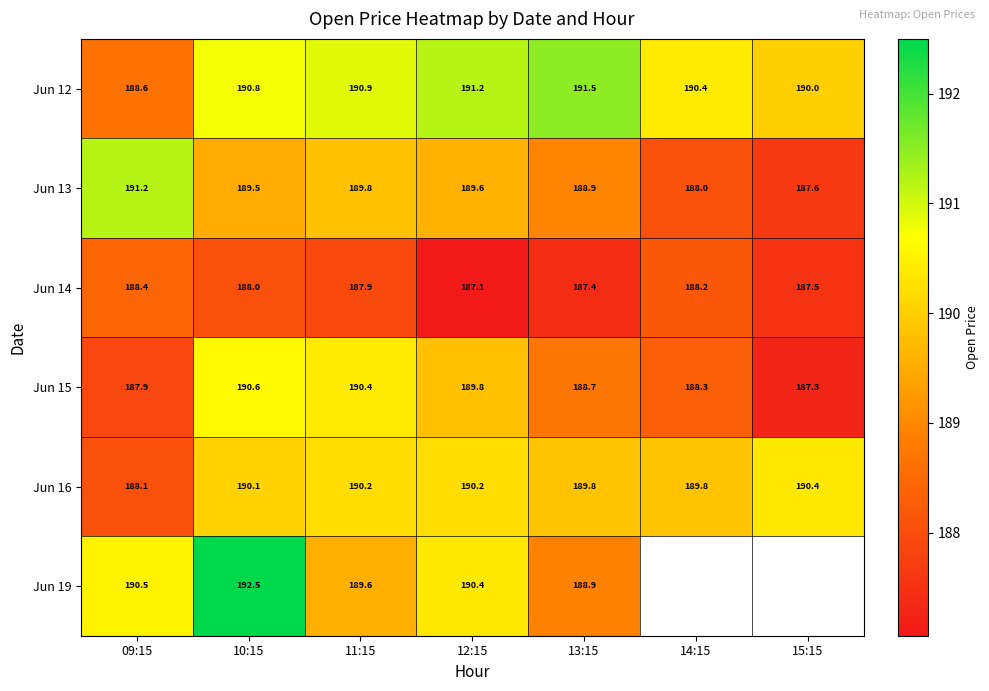

What is the average value of the Jun 13 series?

189.2